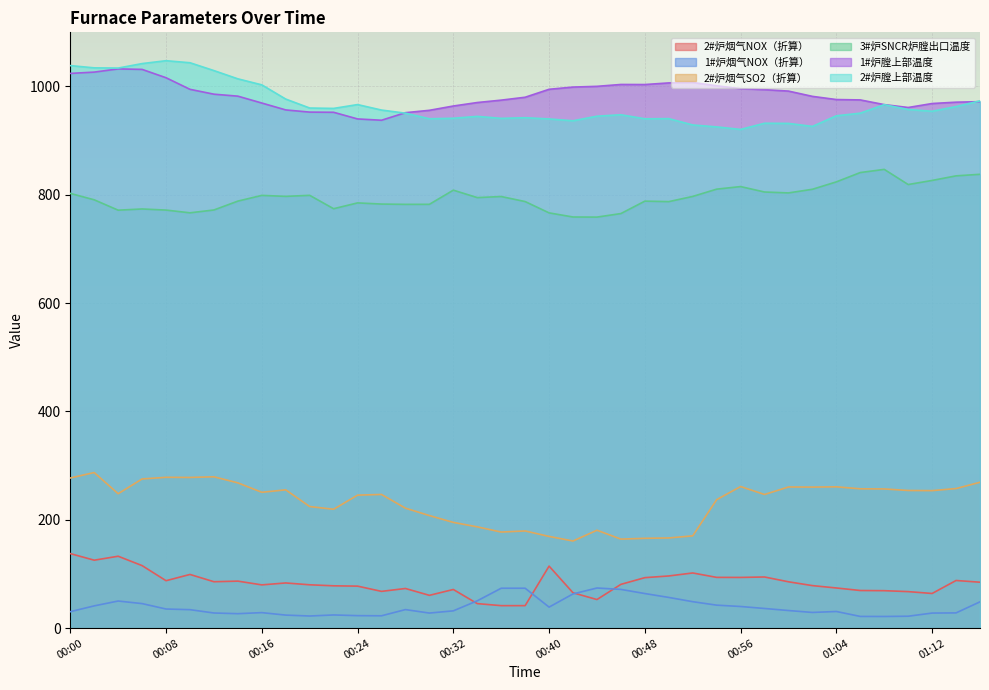

Rank the series by their maximum value, from lowest to highest.

1#炉烟气NOX（折算）, 2#炉烟气NOX（折算）, 2#炉烟气SO2（折算）, 3#炉SNCR炉膛出口温度, 1#炉膛上部温度, 2#炉膛上部温度